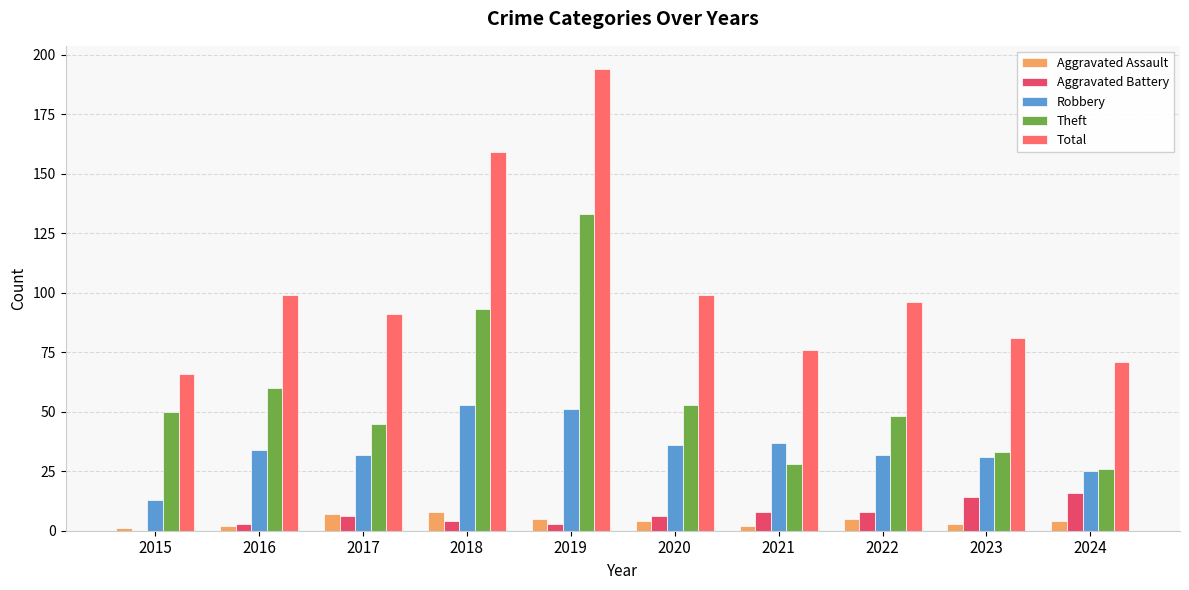

What is the highest value of the Robbery series?

53